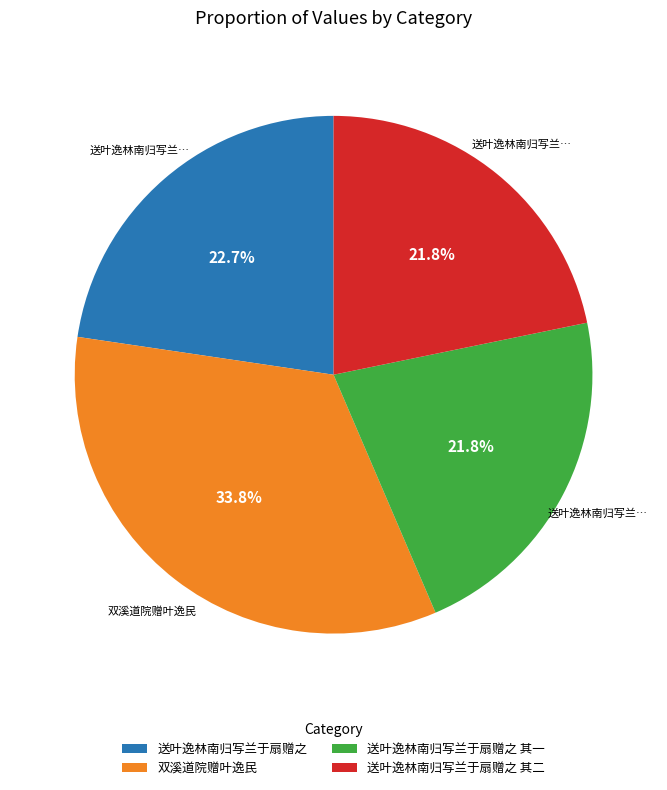

To the nearest percent, what is the average slice percentage?

25%